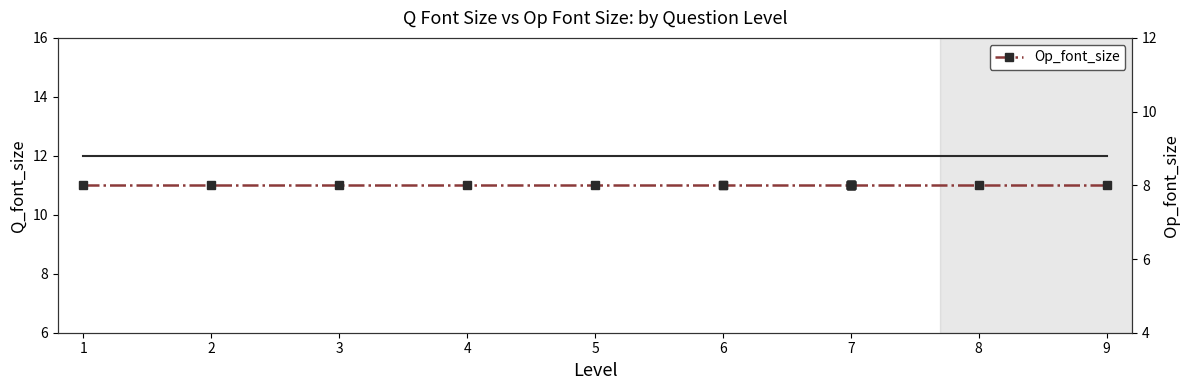

Which series has the largest total across all categories?

Q_font_size